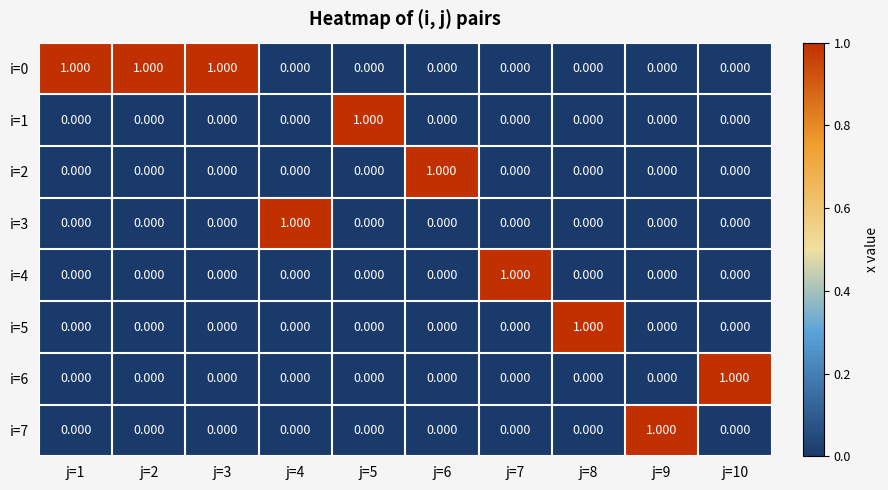

What is the difference between the highest and lowest values at j=10?

1